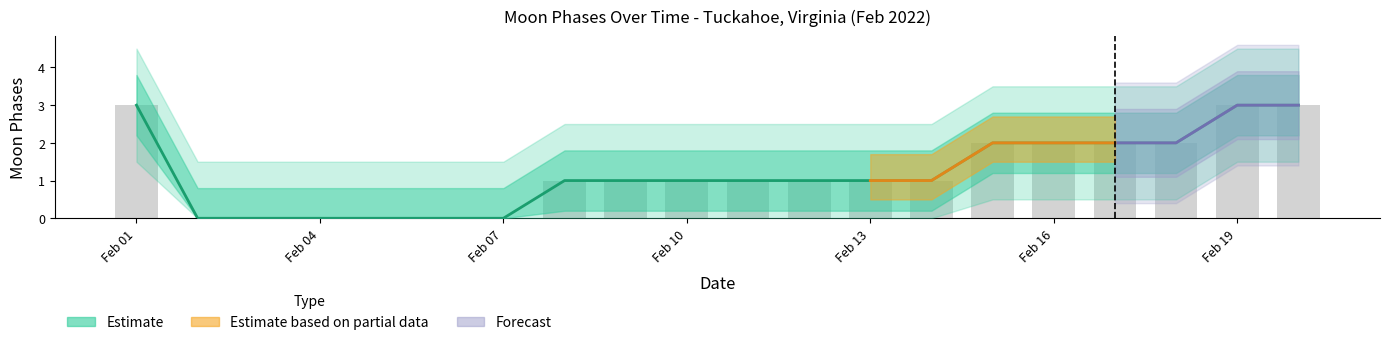

What is the greatest value displayed?

3